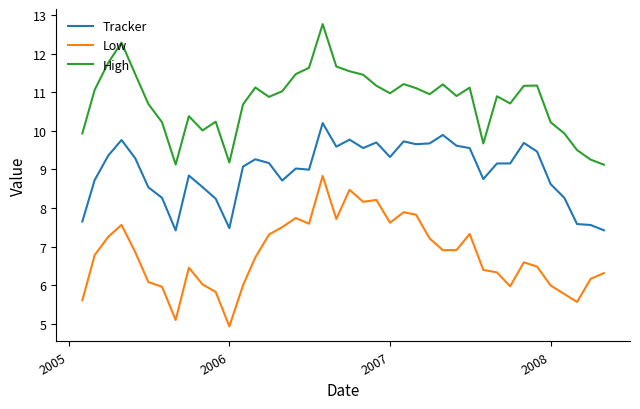

True or false: Tracker and Low intersect in this chart.

False